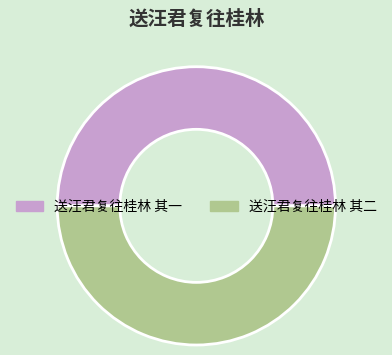

Approximately how many times larger is the value at 送汪君复往桂林 其一 compared to 送汪君复往桂林 其二?

1.0